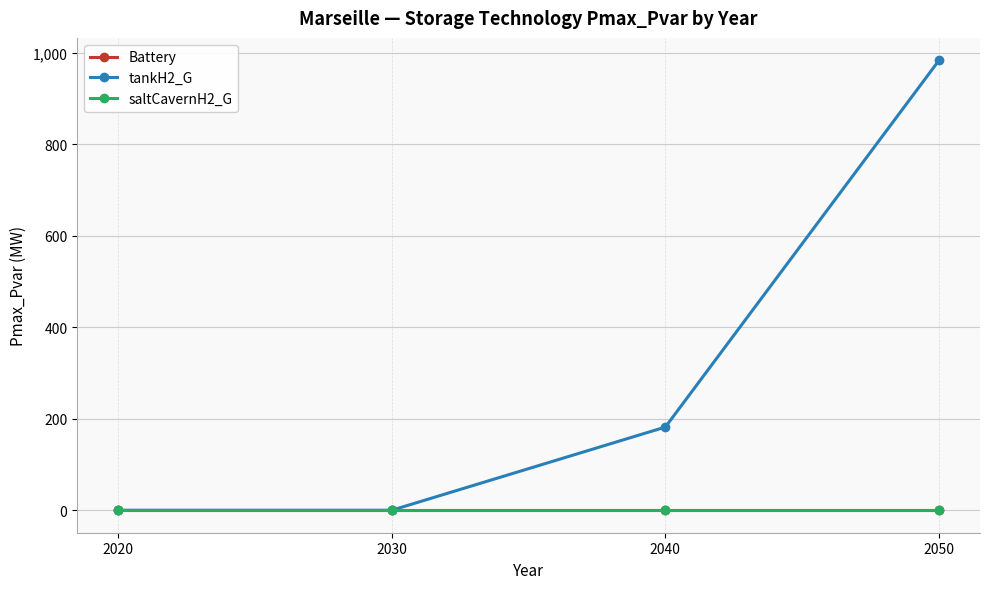

What is the sum of all tankH2_G values?

1165.5